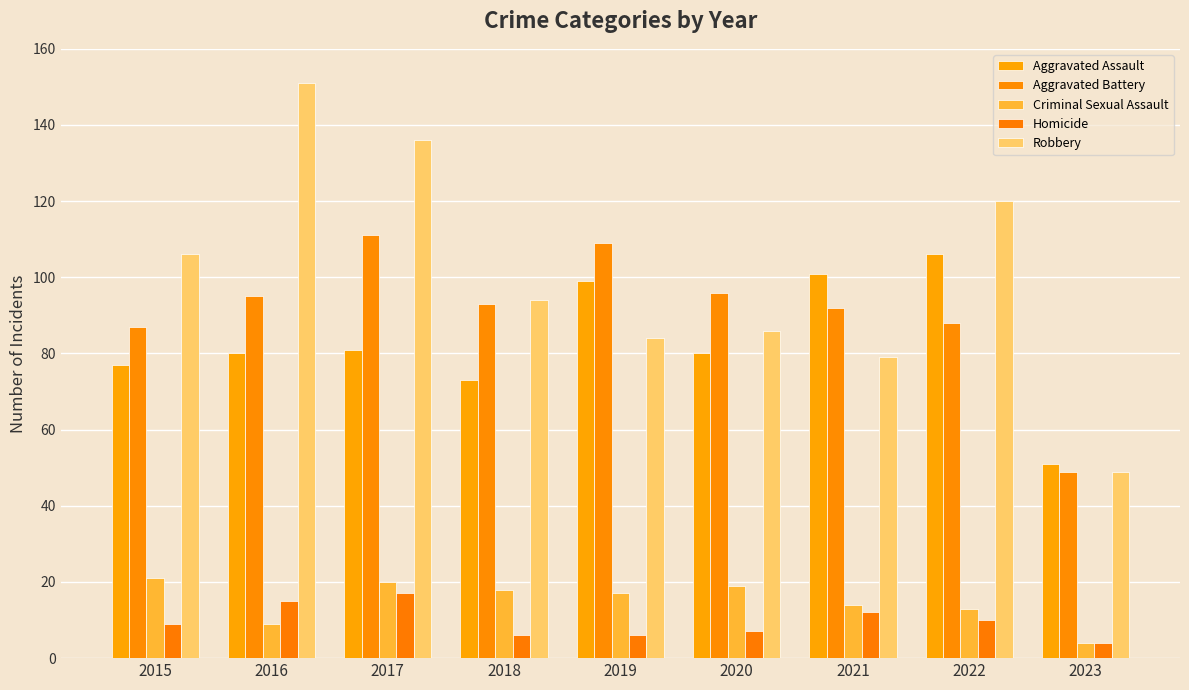

Where is Criminal Sexual Assault nearest to the value 12?

2022